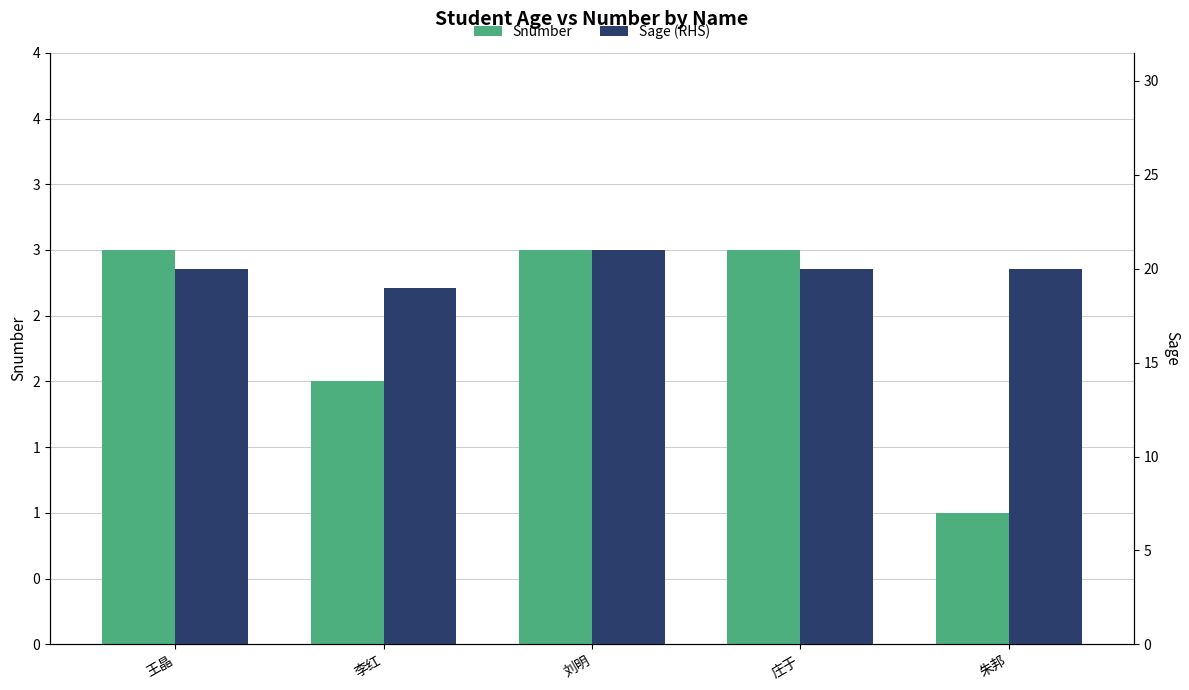

At how many categories does at least one series exceed 16?

5